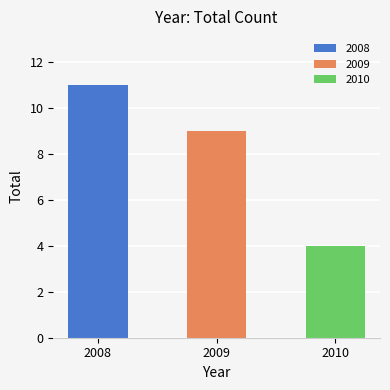

What is the value of the 1st bar from the left?

11